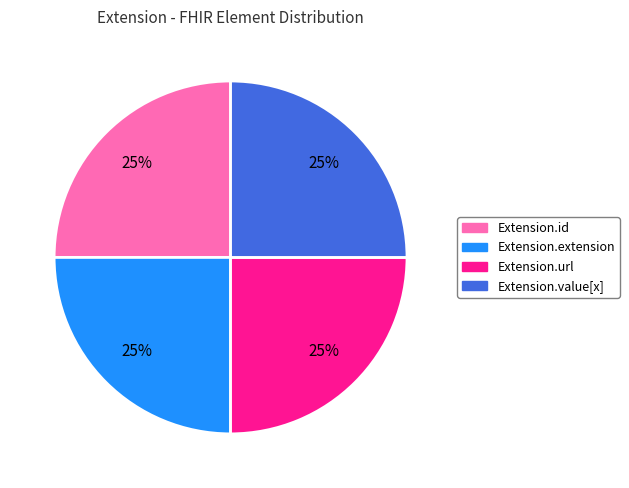

Does any single category account for the majority?

No